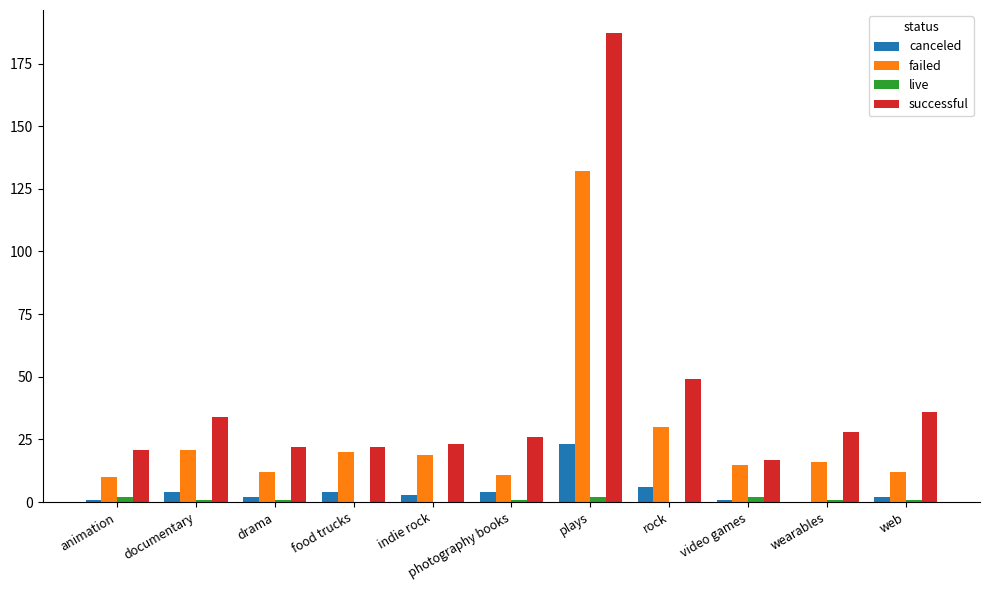

Which series has the largest total across all categories?

successful